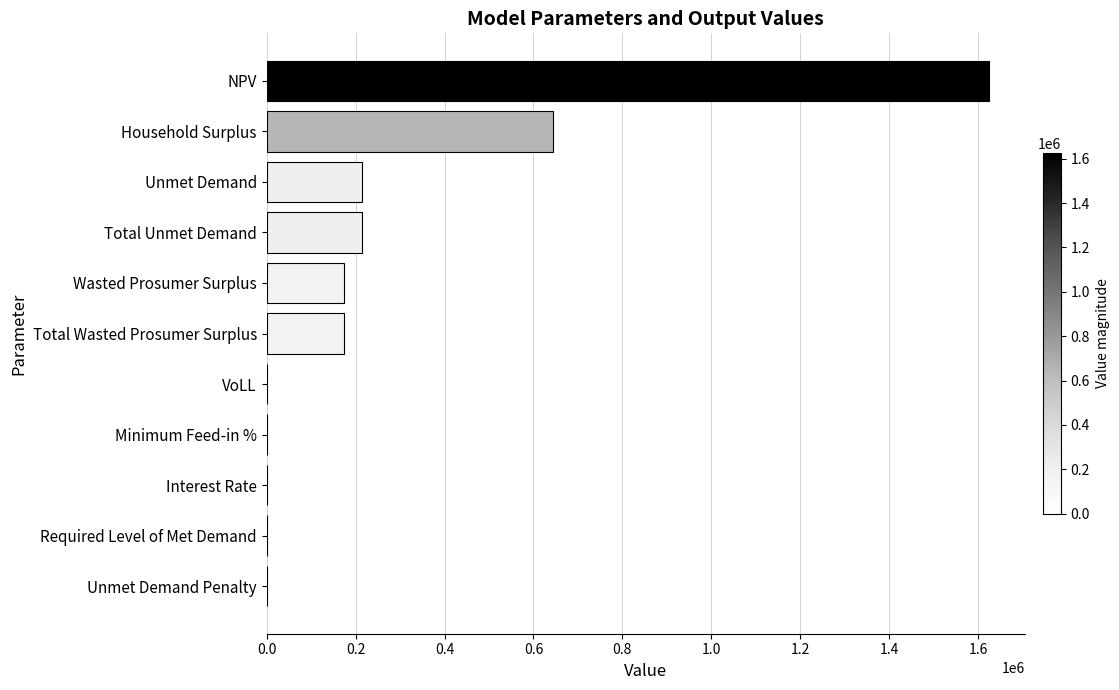

What is the sum of all values?

3044165.1